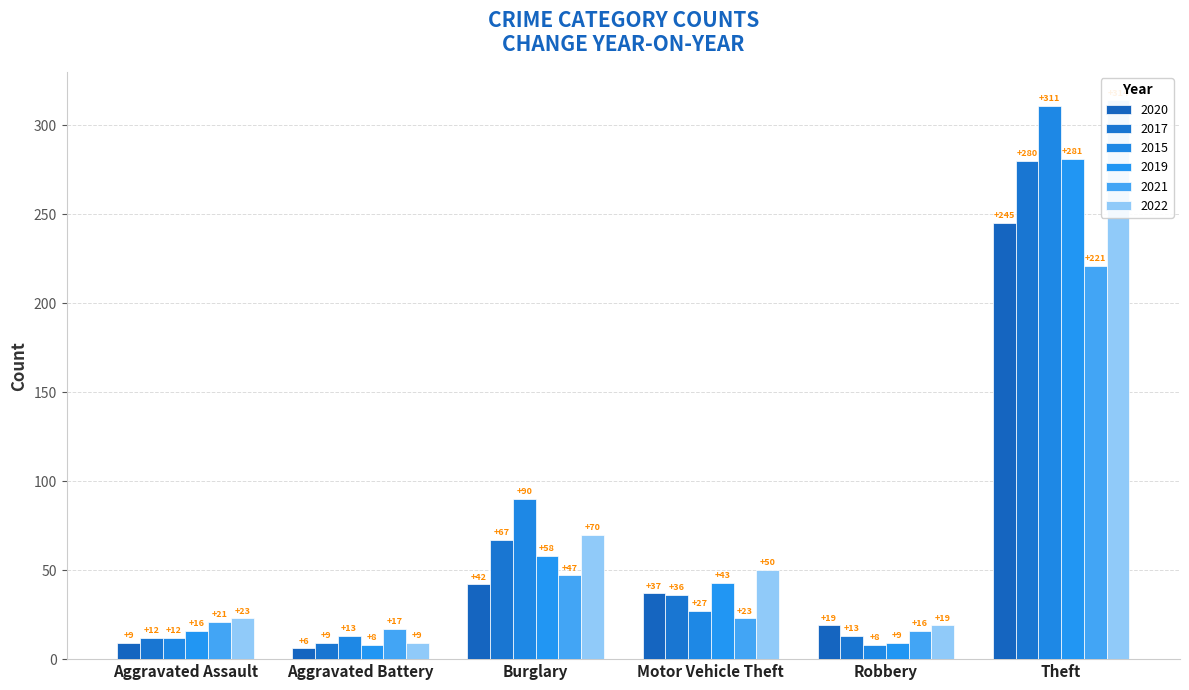

What is the value of the 2019 bar at the 5th from the left?

9